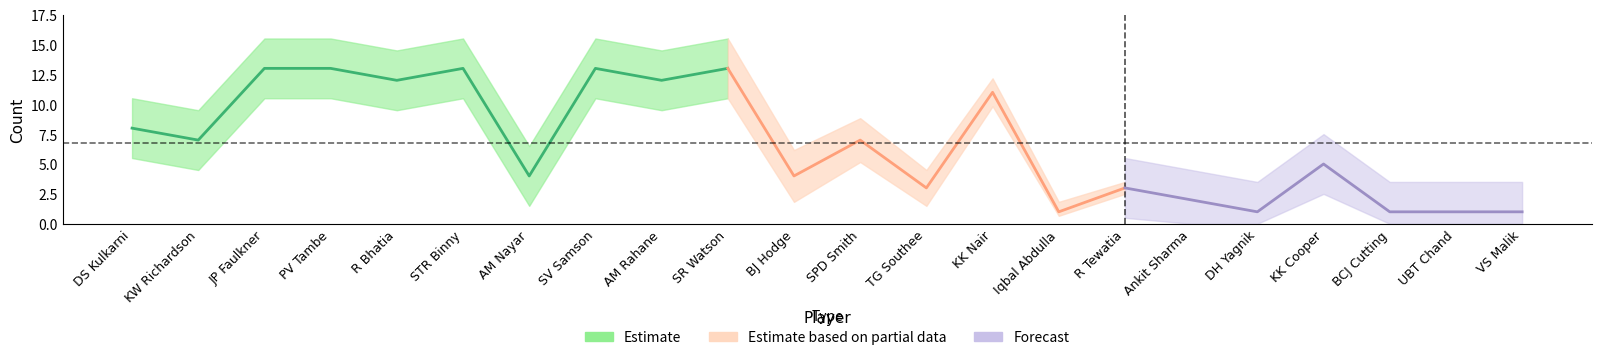

What is the sum of the values at AM Nayar and PV Tambe?

17